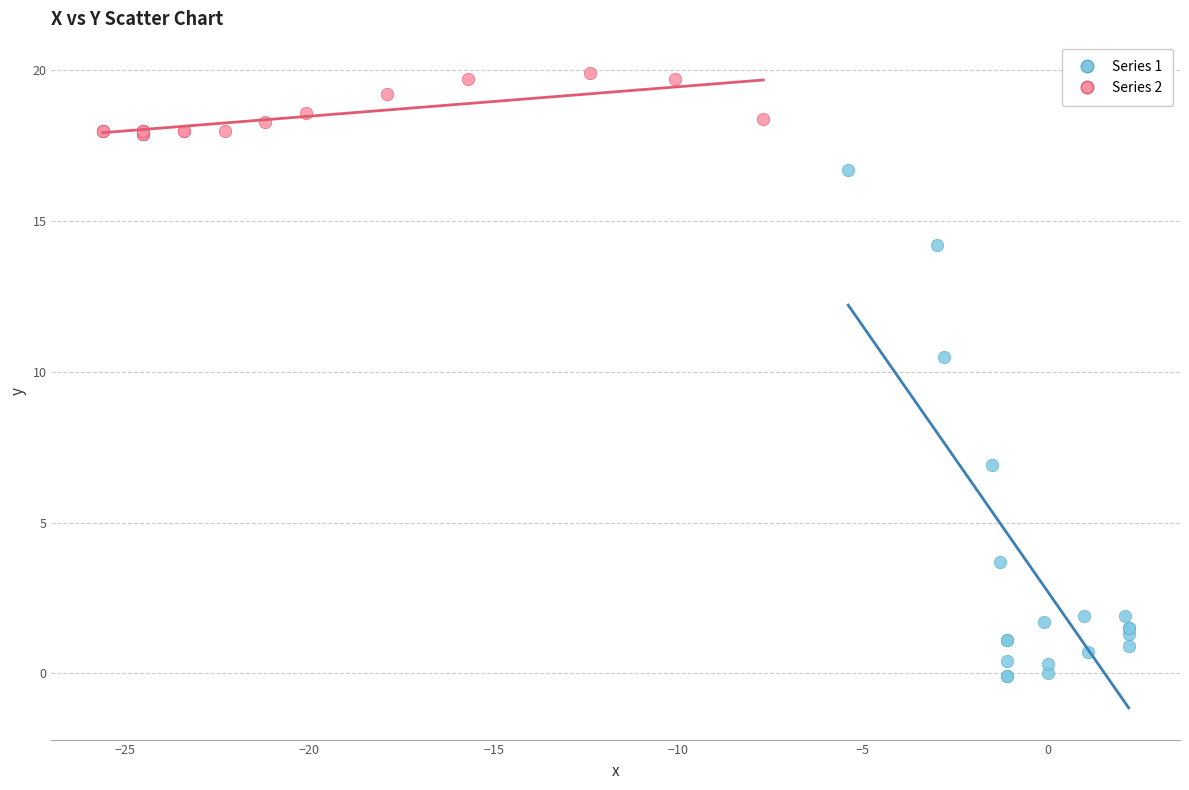

Which series contains the highest Y value?

Series 2